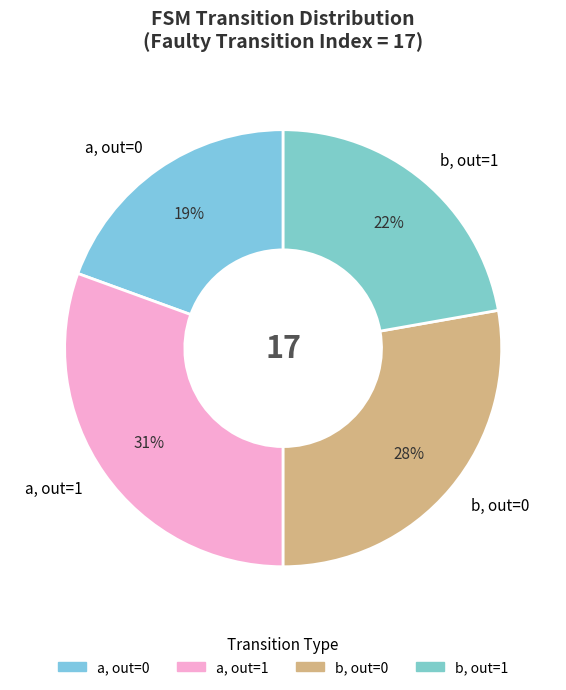

What is the largest slice in the pie chart?

a, out=1